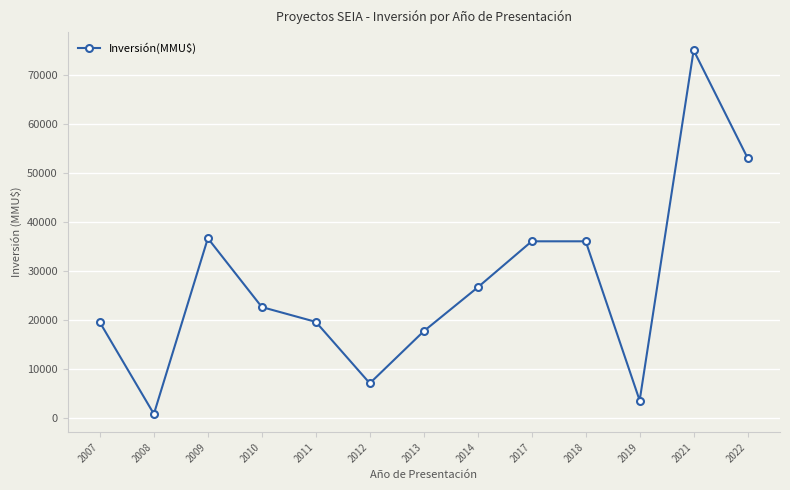

What is the ratio of the value at 2010 to the value at 2007?

1.2